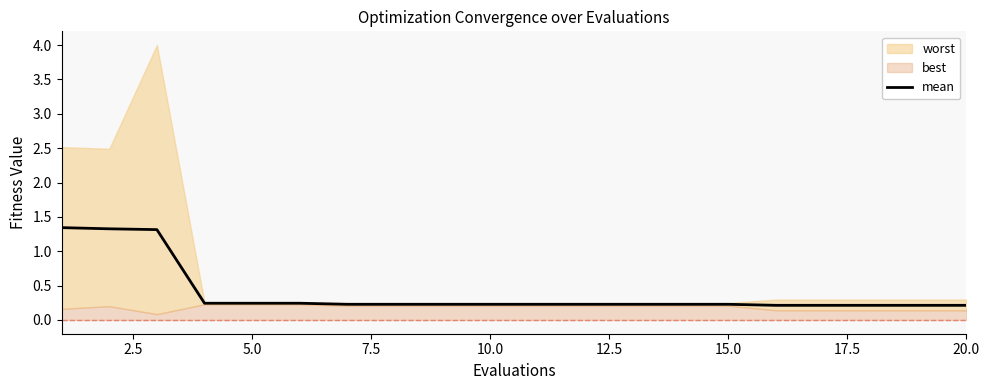

True or false: the data has more than 0 interior local peaks.

False